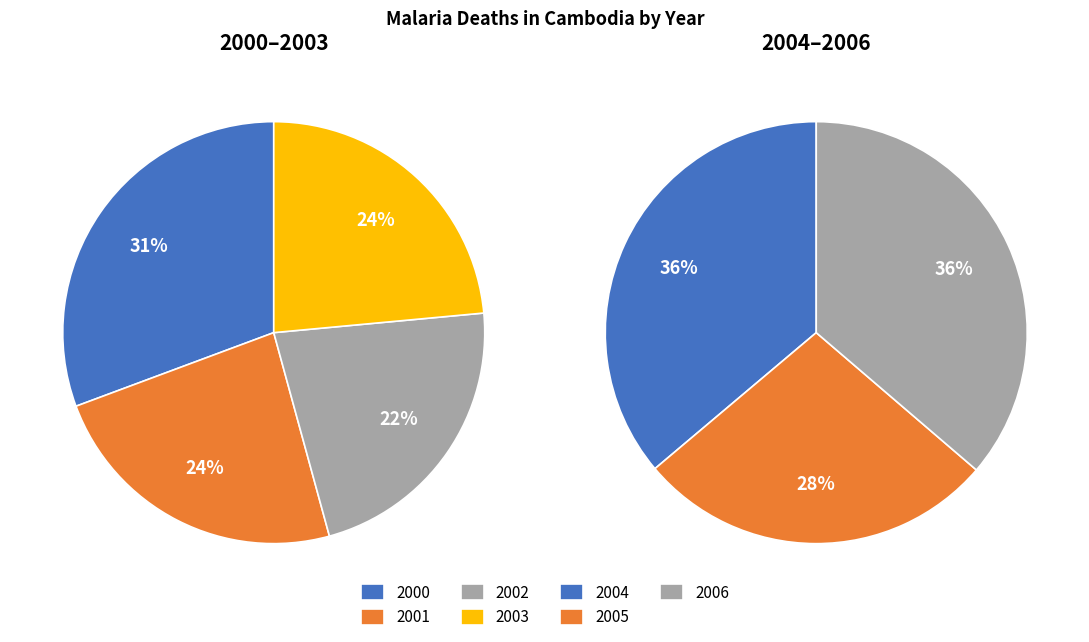

Is 2001 the majority of the pie?

No